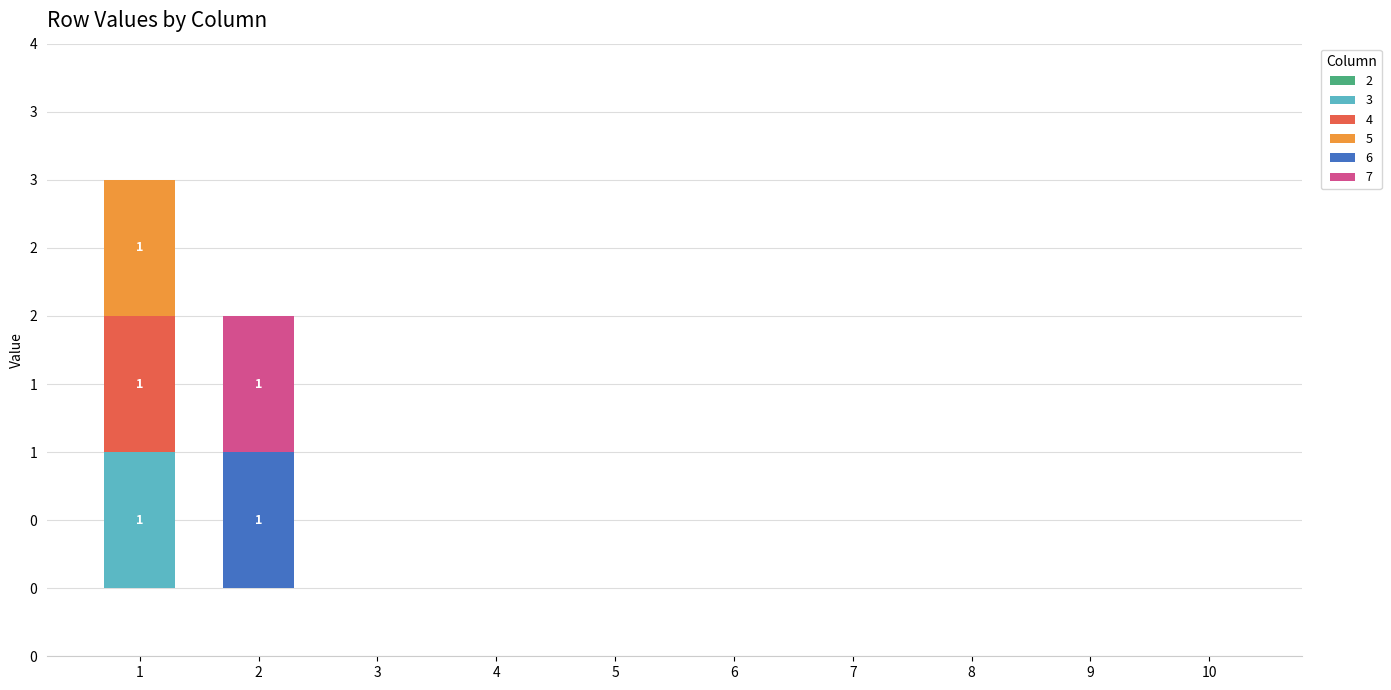

At which category is the sum across all series the highest?

1